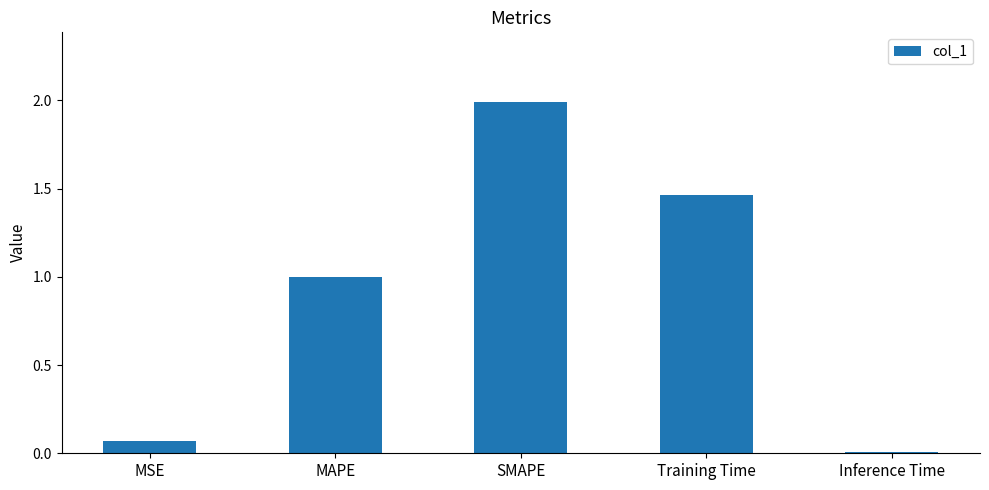

Between MAPE and MSE, which is larger?

MAPE